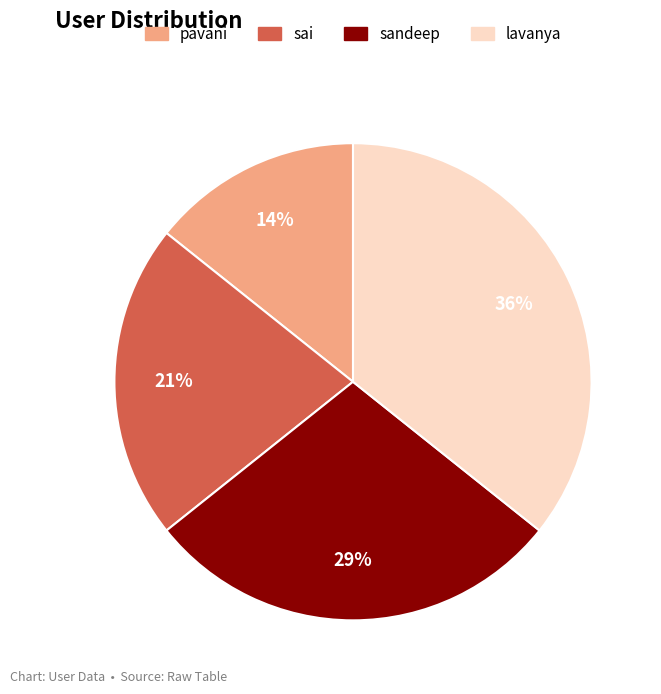

To the nearest percent, what is the average slice percentage?

25%